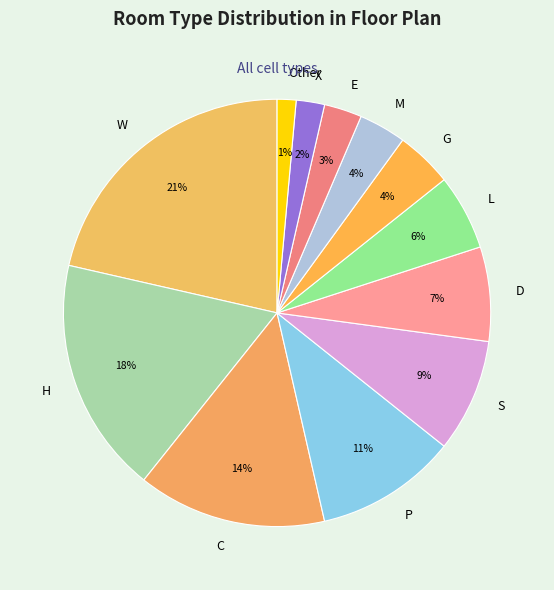

Combined, do D and P account for over 50%?

No